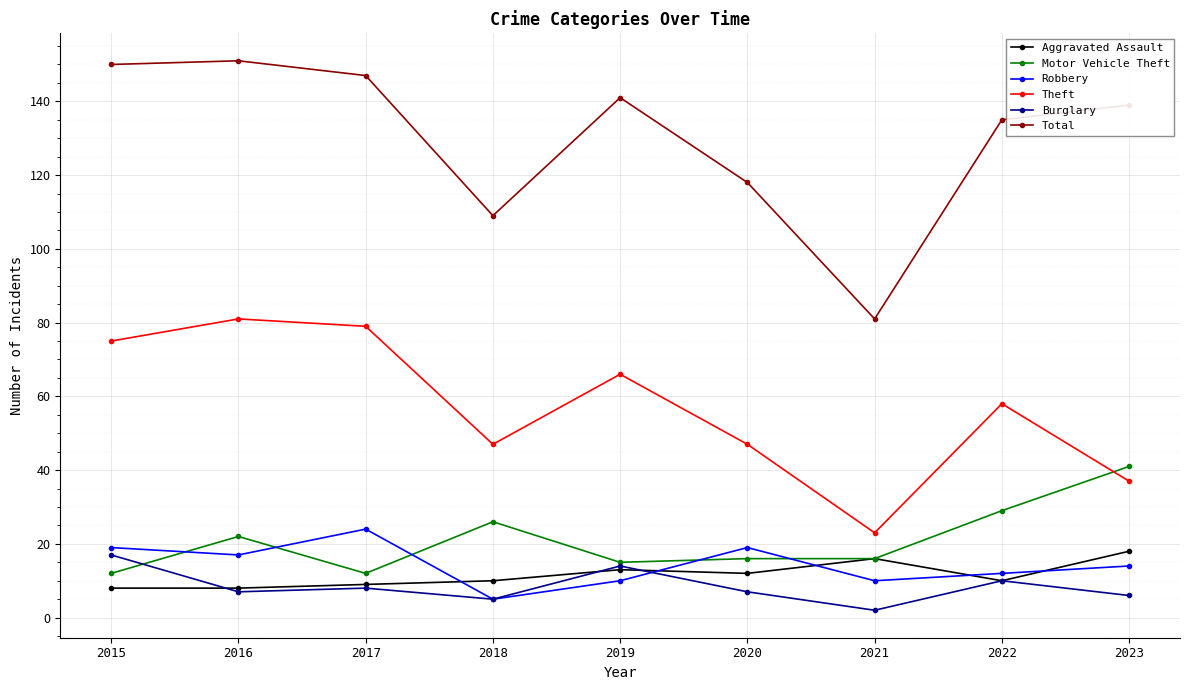

Where is the first local minimum for Total?

2018